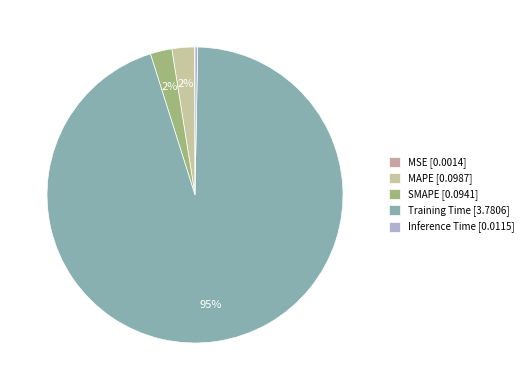

What percentage is the Training Time slice, to the nearest percent?

95%